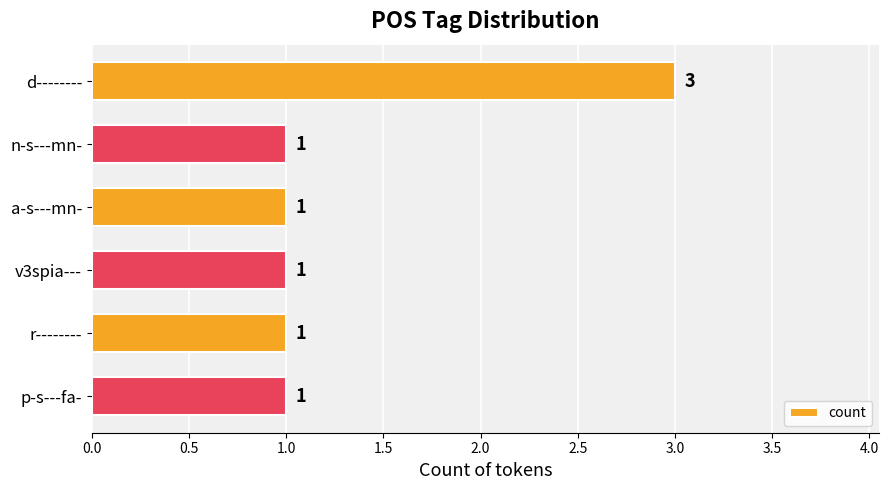

What is the value of the 4th bar from the top?

1